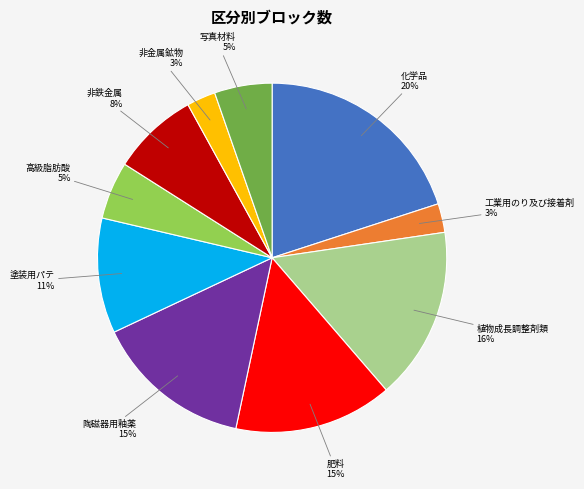

The 塗装用パテ slice represents 11% of the pie. True or false?

True